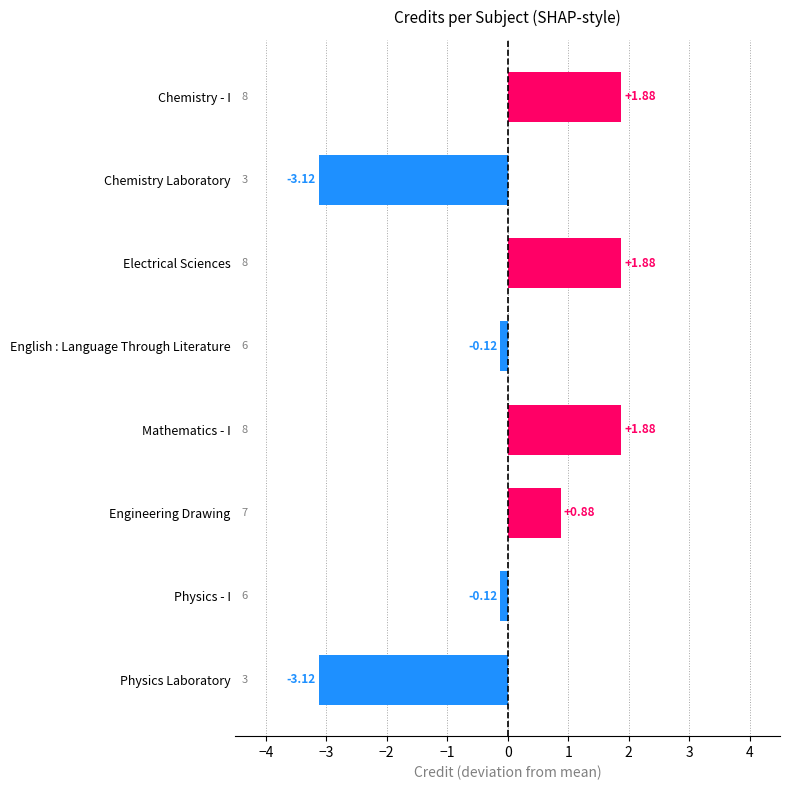

What is the difference between the values at Physics - I and Mathematics - I?

2.0